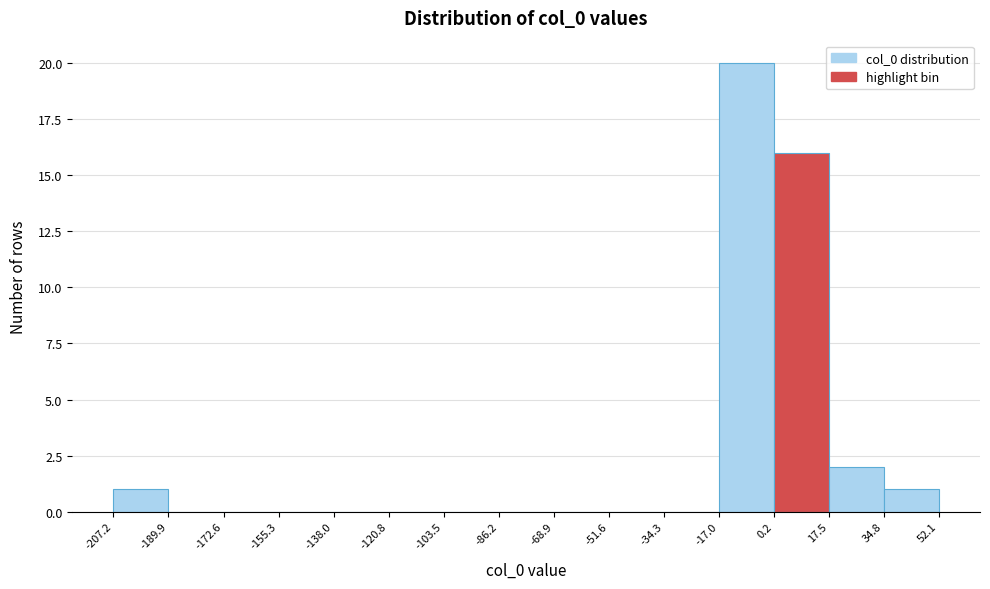

Reading left to right, transcribe this chart: for each bar, give the range it covers on the x-axis and its height. The values are not printed on the chart, so give them approximately, as read against the axis.

-207.2 to -189.9: 1
-189.9 to -172.6: 0
-172.6 to -155.3: 0
-155.3 to -138.0: 0
-138.0 to -120.8: 0
-120.8 to -103.5: 0
-103.5 to -86.2: 0
-86.2 to -68.9: 0
-68.9 to -51.6: 0
-51.6 to -34.3: 0
-34.3 to -17.0: 0
-17.0 to 0.2: 20
0.2 to 17.5: 16
17.5 to 34.8: 2
34.8 to 52.1: 1